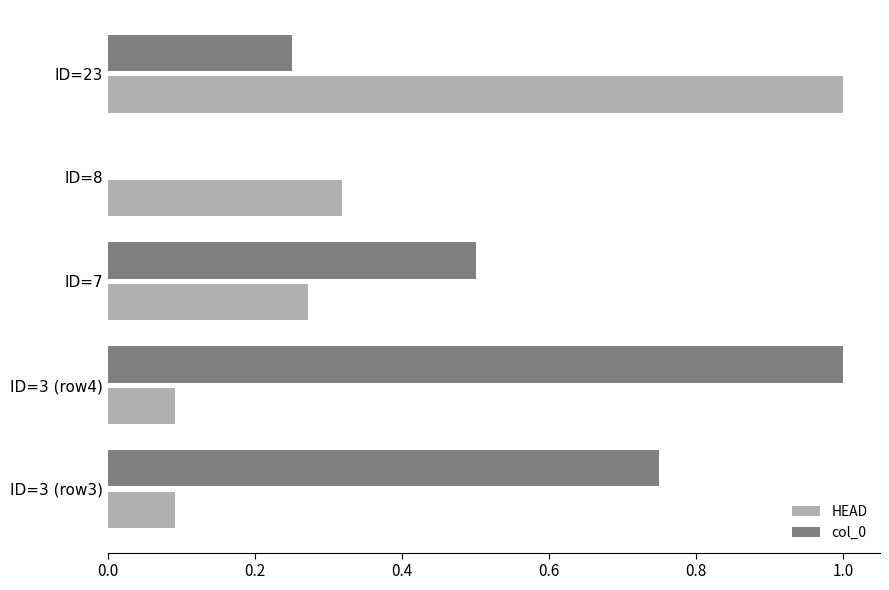

At which category is the sum across all series the highest?

ID=23